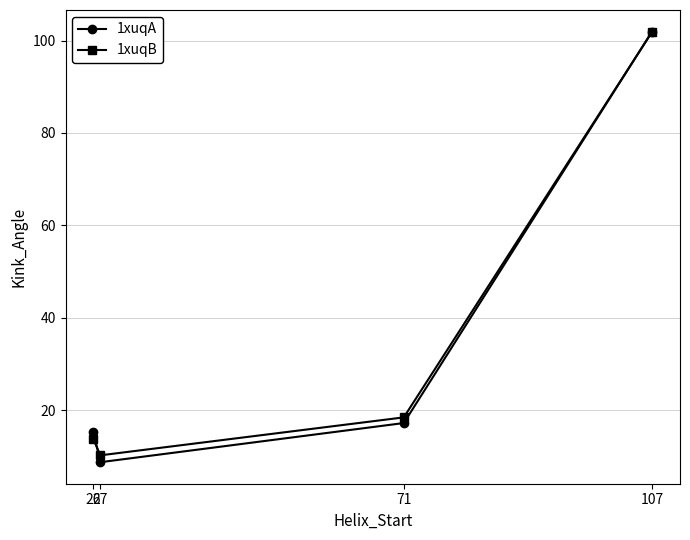

Reading left to right, extract all data points from this chart.

1xuqA: 26=15.3	27=8.7	71=17.2	107=102.0
1xuqB: 26=13.6	27=10.2	71=18.4	107=101.9